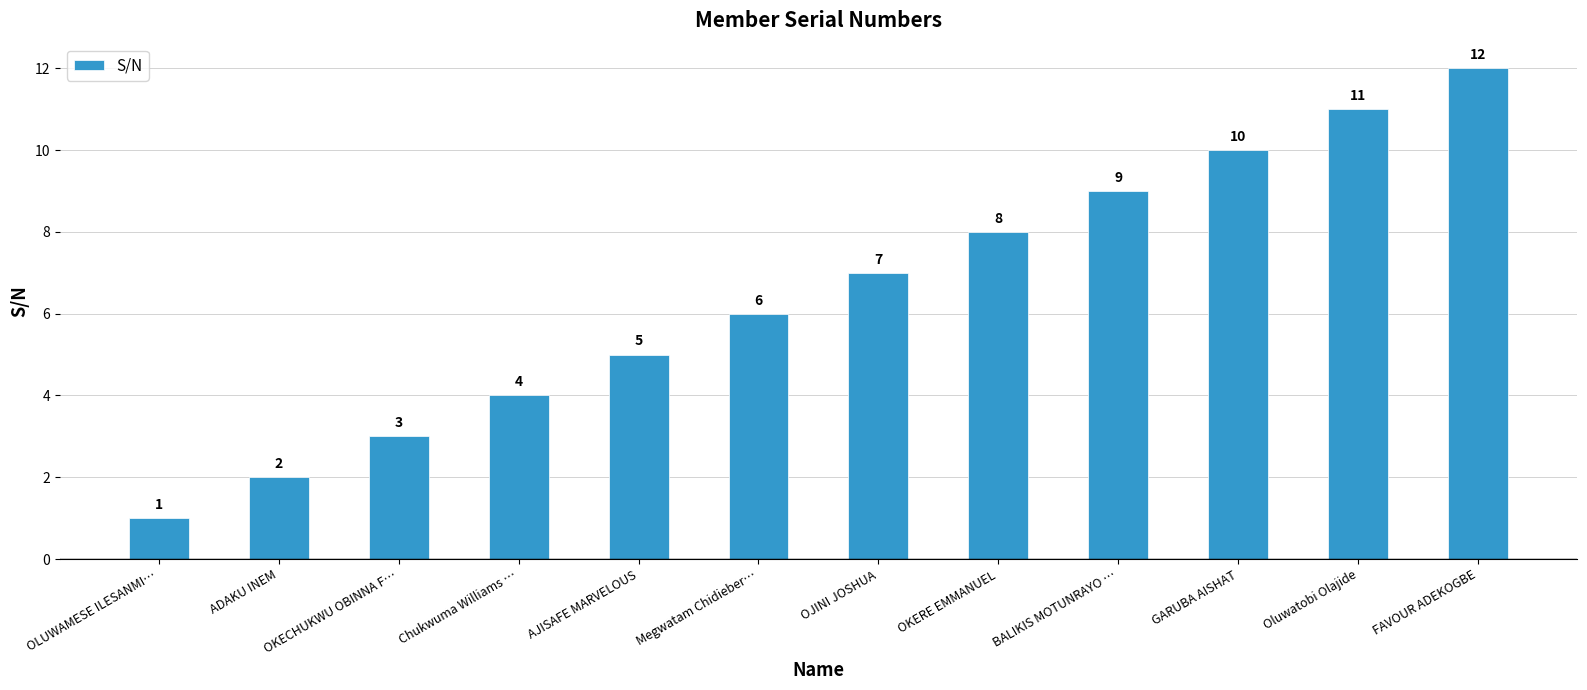

Are the bars grouped side by side (vs. stacked)?

No